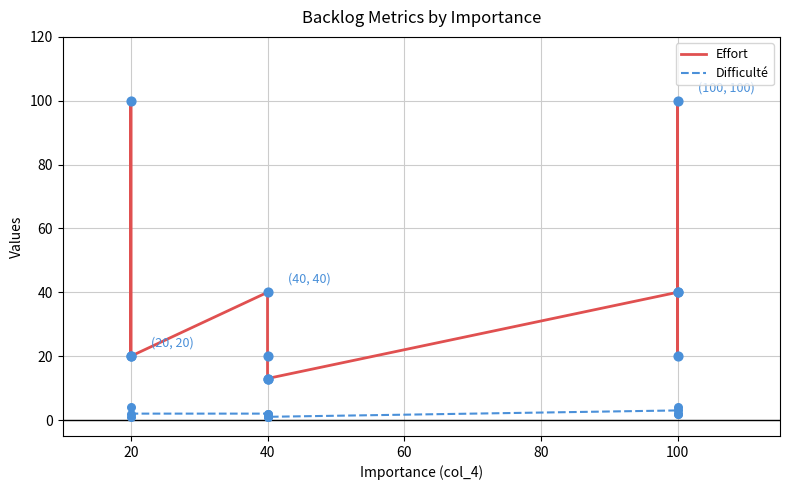

Is the value of Effort at 60 greater than the value of Difficulté at 10?

Yes